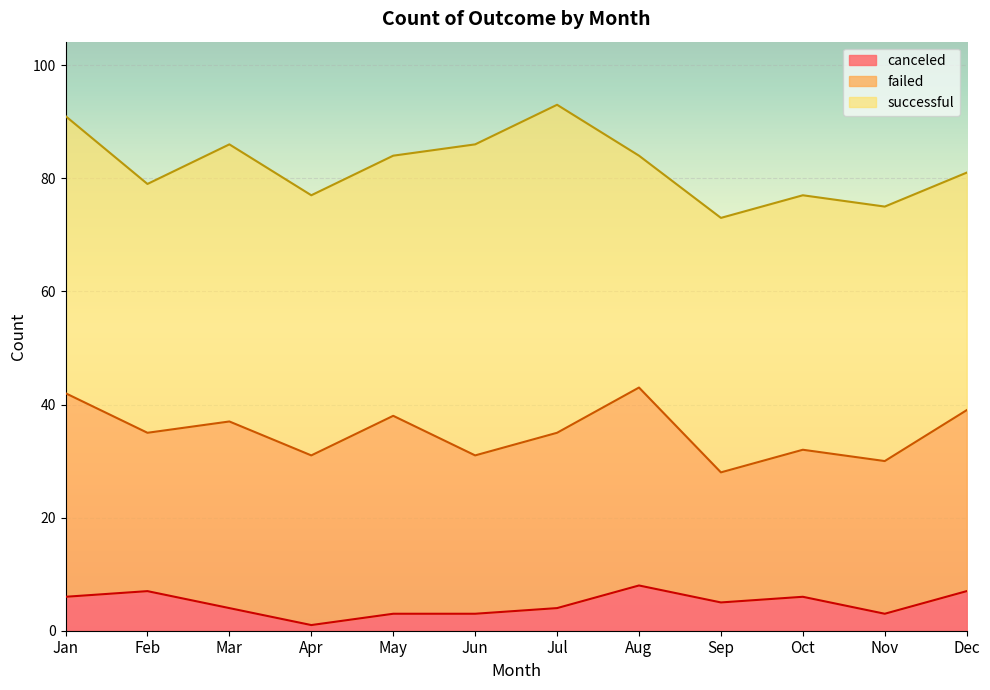

At how many categories does at least one series exceed 2?

12